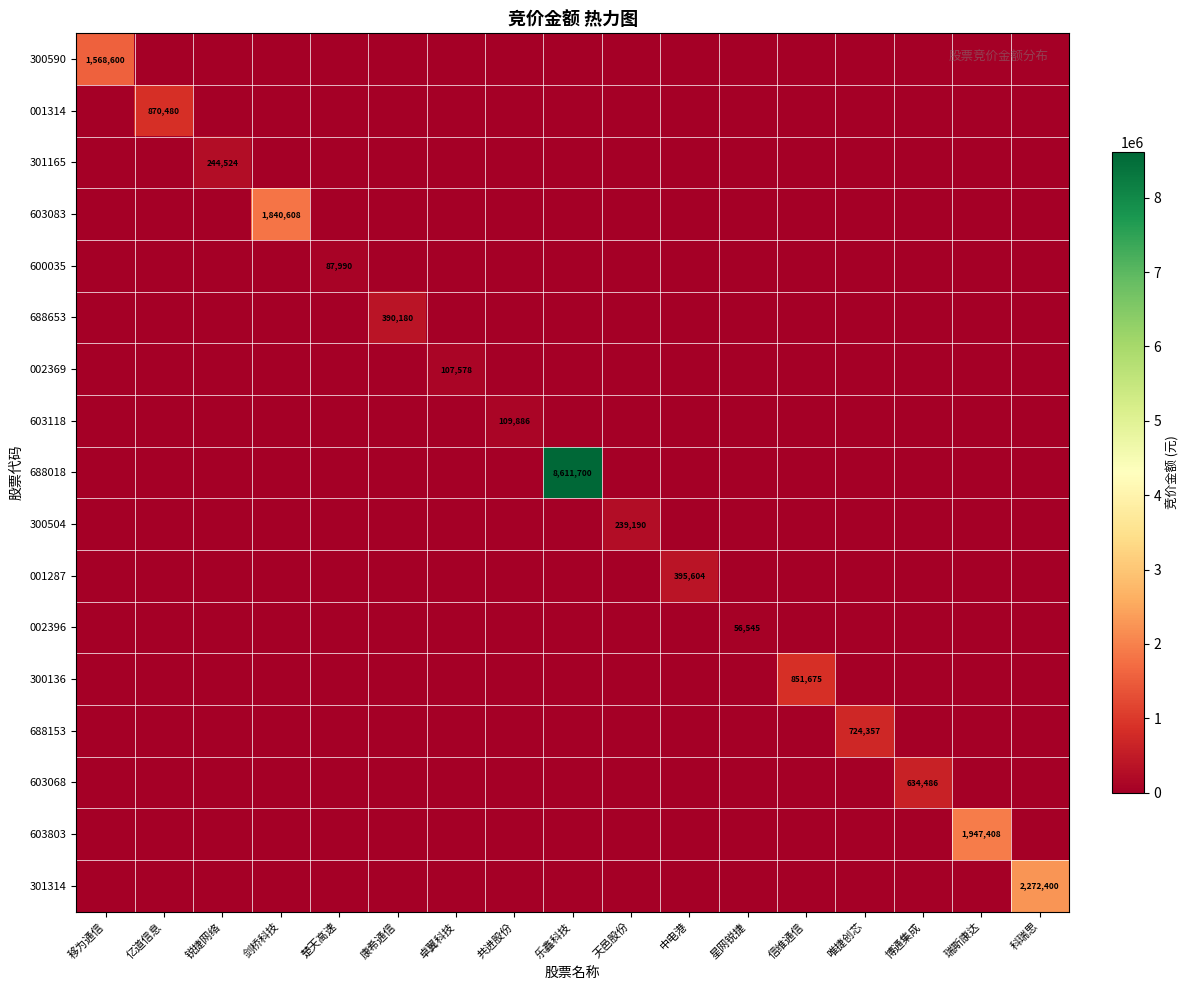

True or false: 688153 has a value of 1112014 at 唯捷创芯.

False